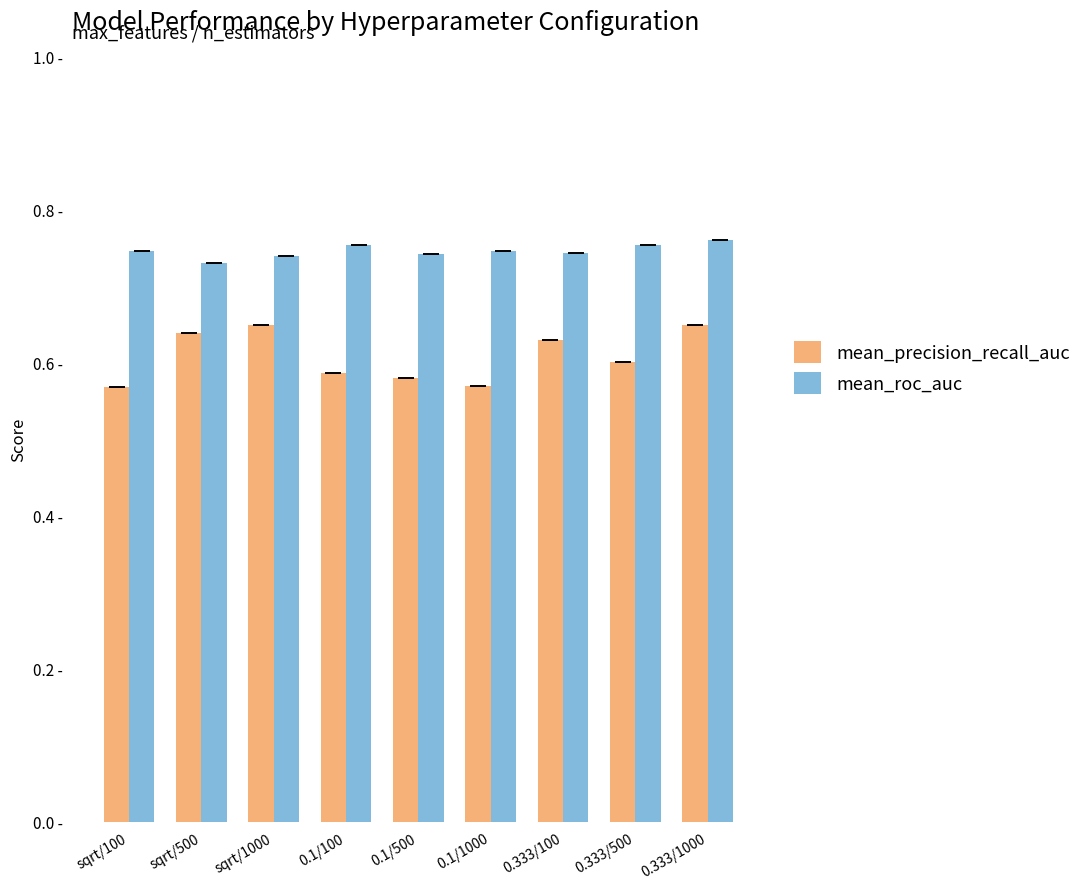

Count the mean_precision_recall_auc values in the range 0 to 1.

9